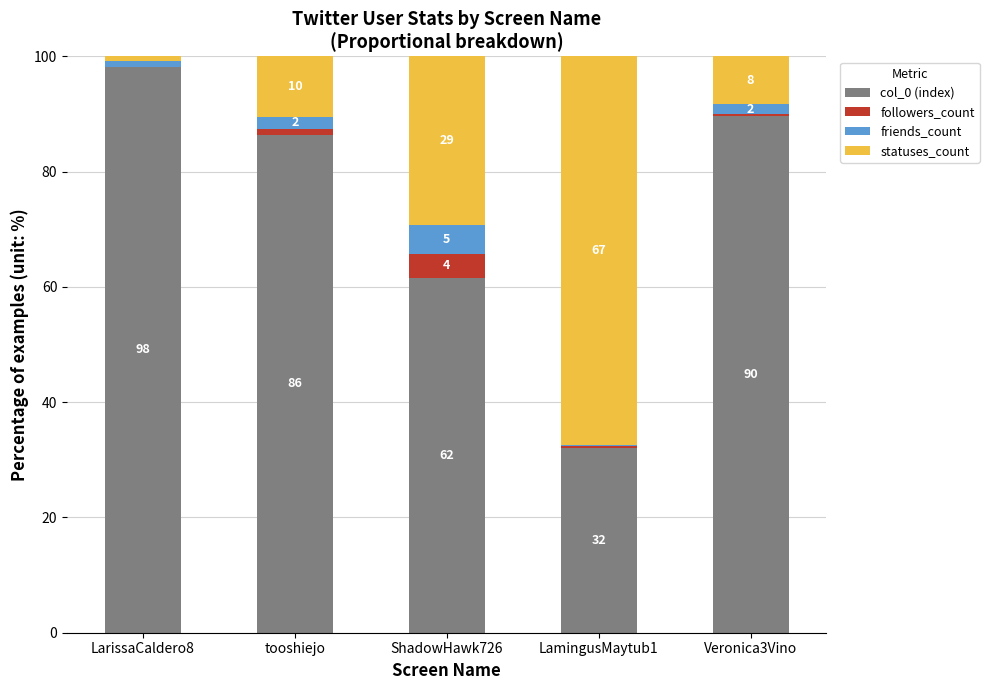

Does the chart contain stacked bars?

Yes